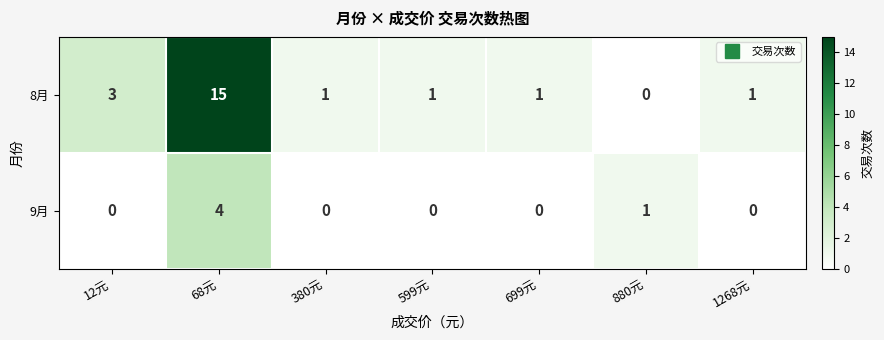

Between 12元 and 599元, which series saw the biggest shift?

8月